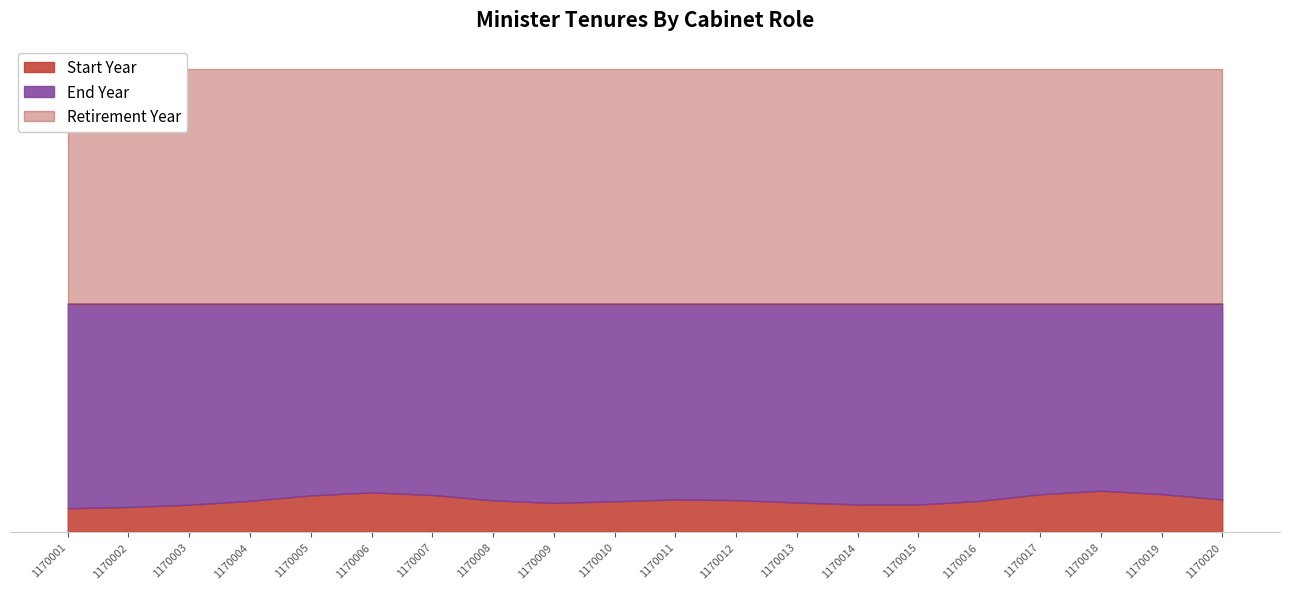

Reading left to right, list all the values displayed in this chart.

Start Year: 1933	1934	1934	1934	1933	1942	1934	1934	1933	1933	1939	1933	1934	1935	1933	1933	1934	1943	1934	1933
End Year: 1964	1964	1964	1964	1964	1964	1964	1964	1964	1964	1964	1964	1964	1964	1964	1964	1964	1964	1964	1964
Retirement Year: 1999	1999	1999	1999	1999	1999	1999	1999	1999	1999	1999	1999	1999	1999	1999	1999	1999	1999	1999	1999